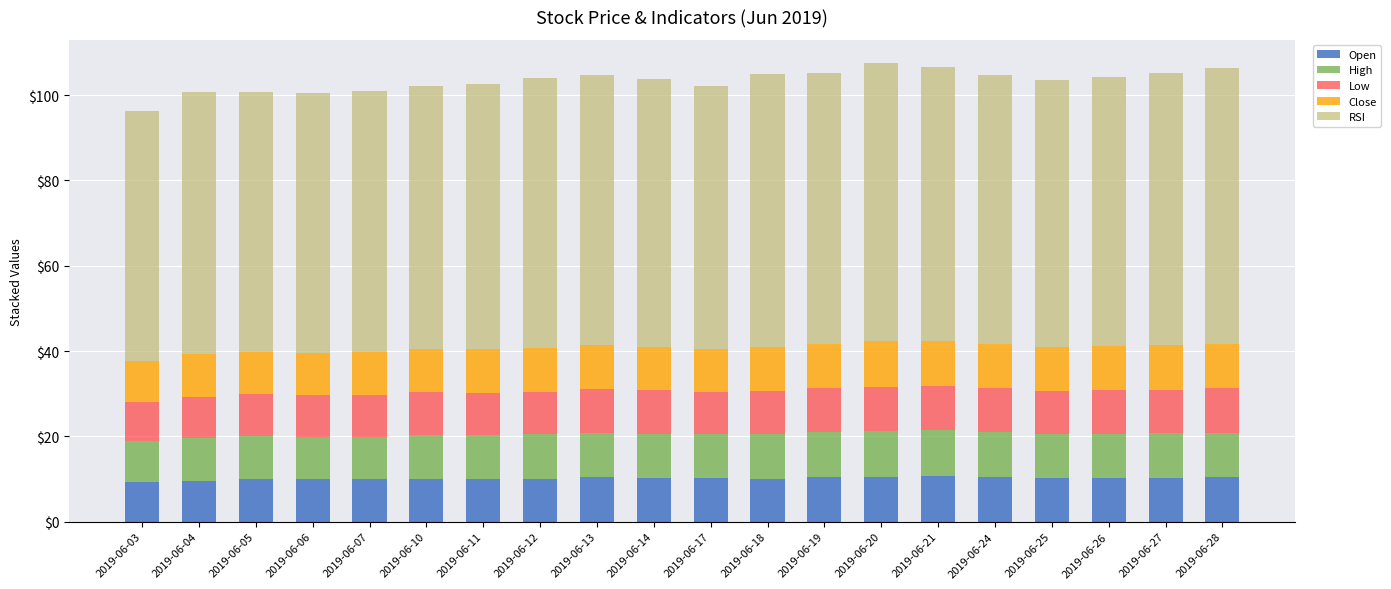

What is the lowest value of the Open series?

9.3